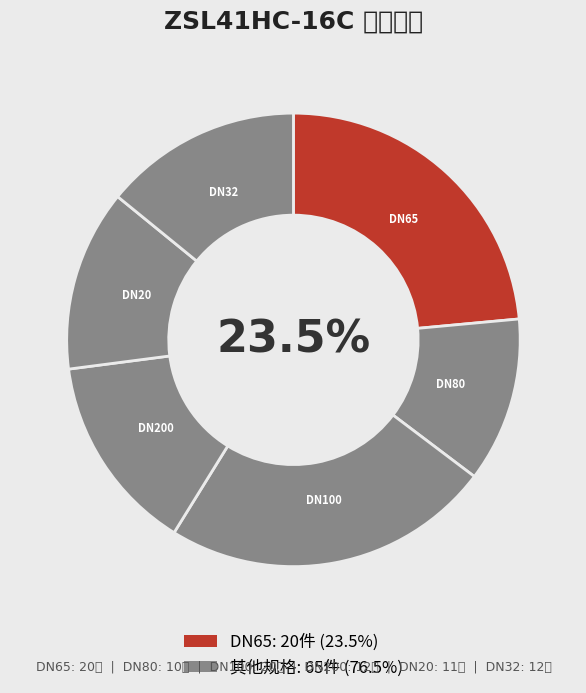

Do DN80 and DN32 together represent more than half of the pie?

No